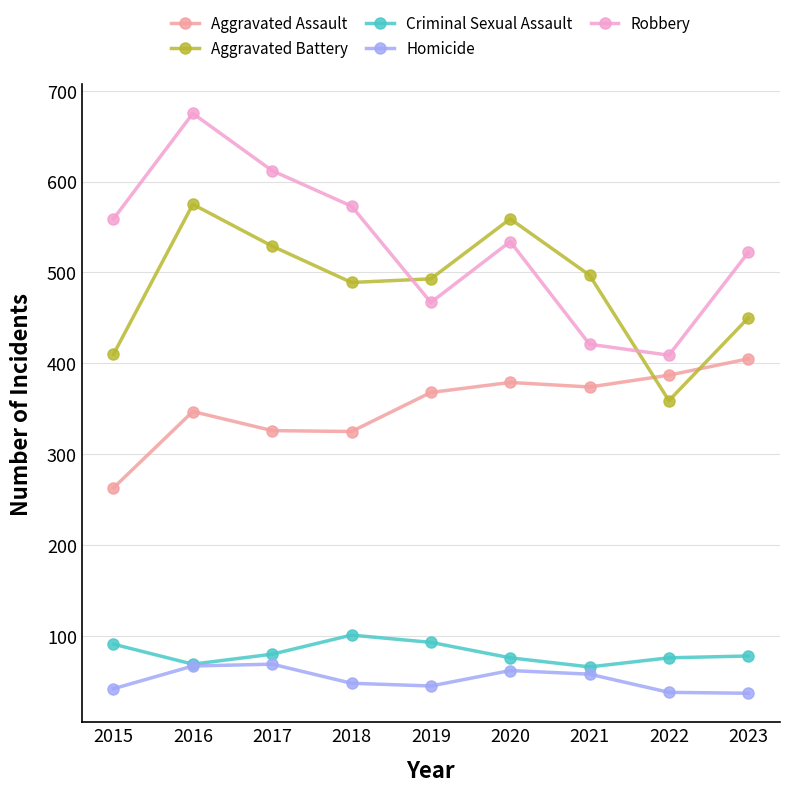

What is the lowest value of the Robbery series?

409